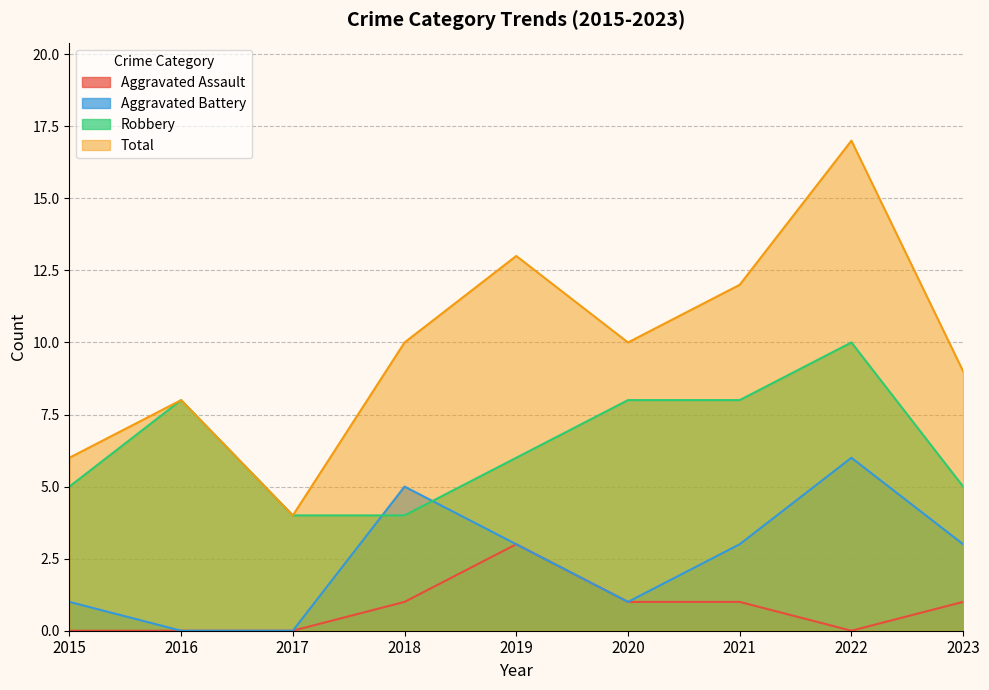

How many values in Aggravated Assault are above zero?

5